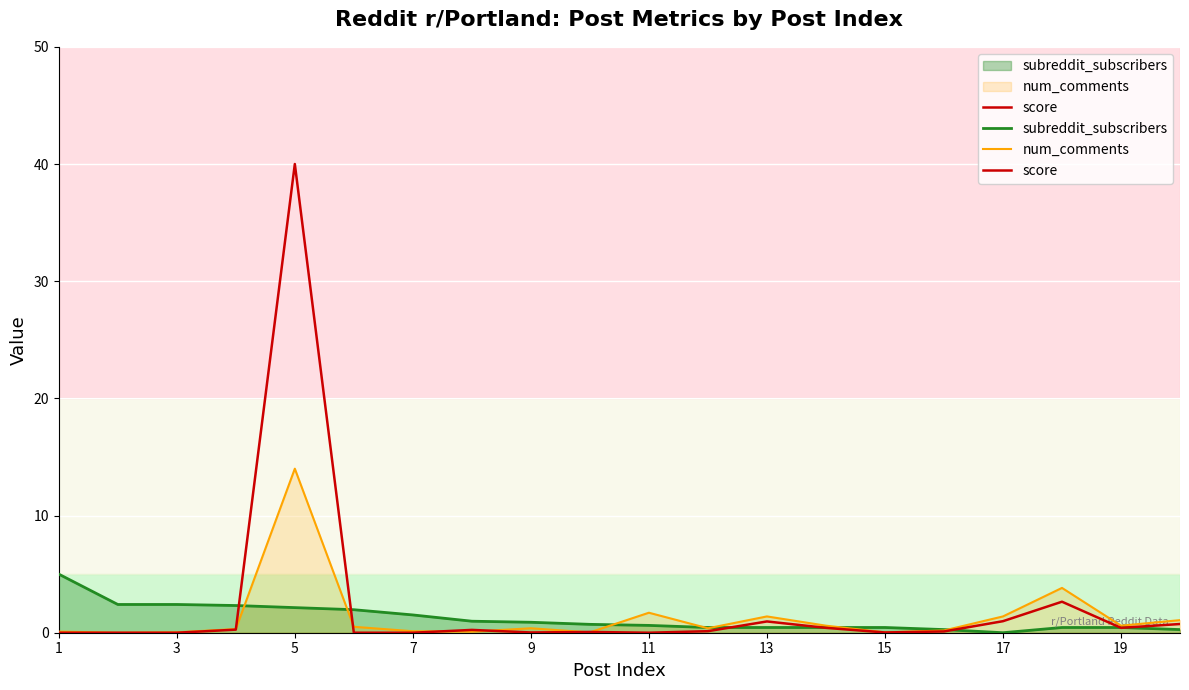

What is the average value?

2.4